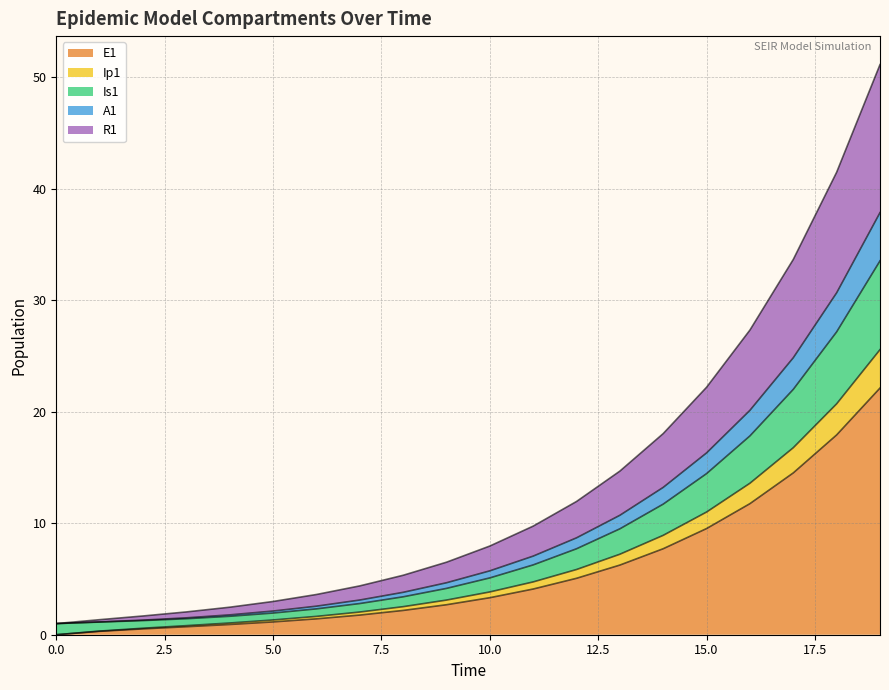

True or false: E1 has a value of 0.0 at 0.0.

True